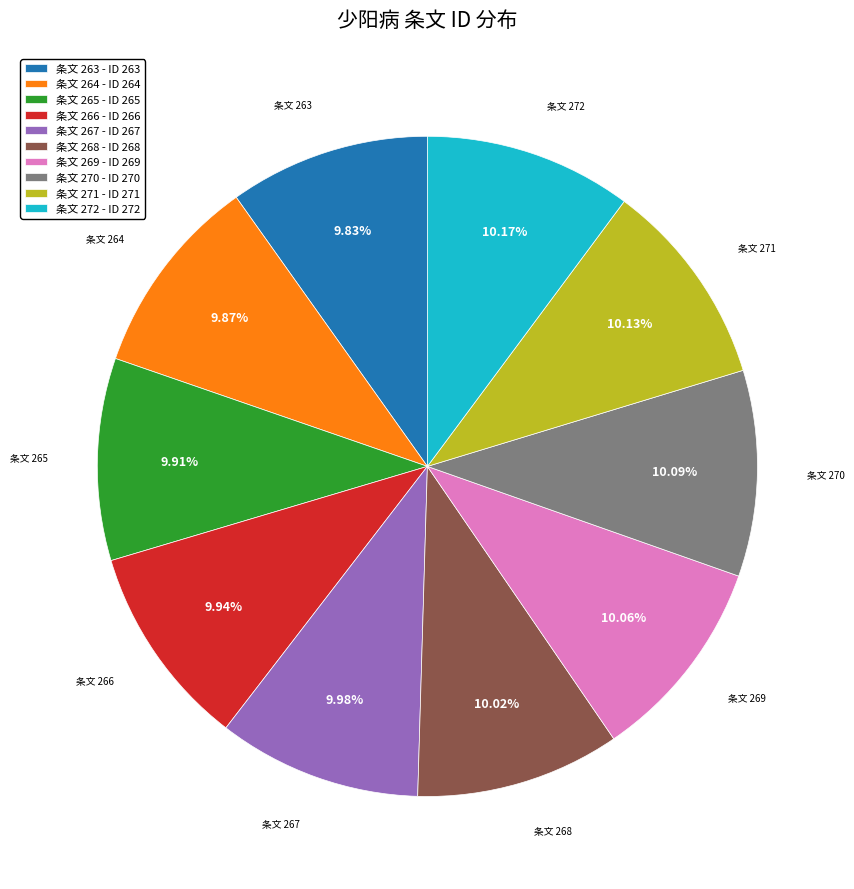

Count the number of slices in the pie.

10